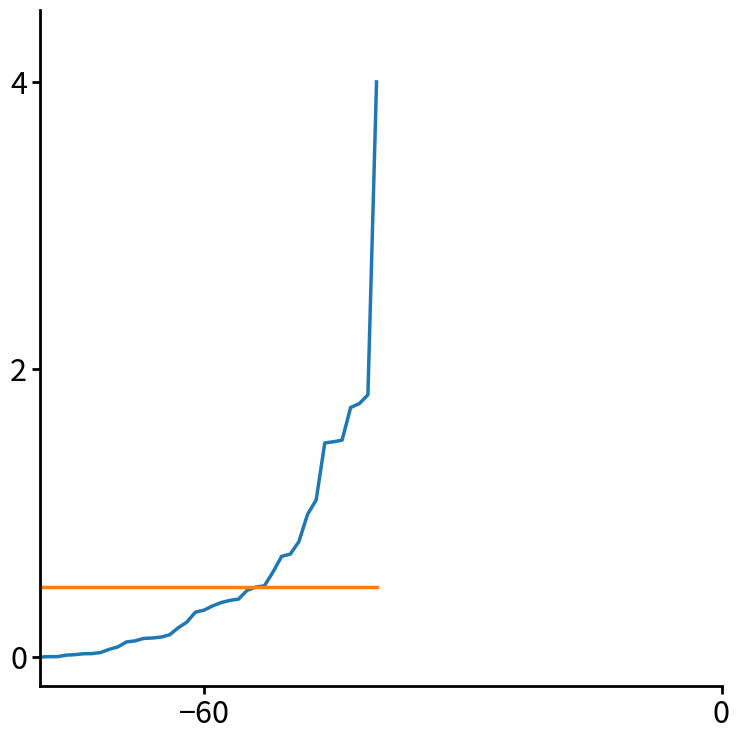

What is the maximum value shown in the chart?

4.0